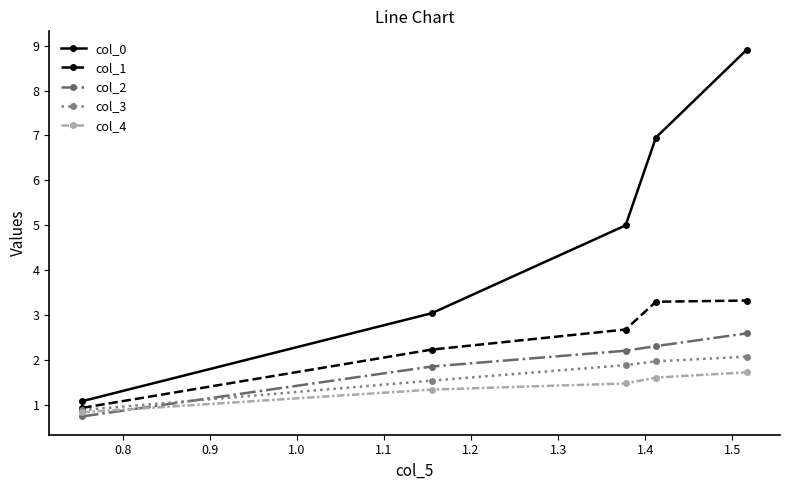

What is the value of the col_1 point at the 5th from the left?

3.3